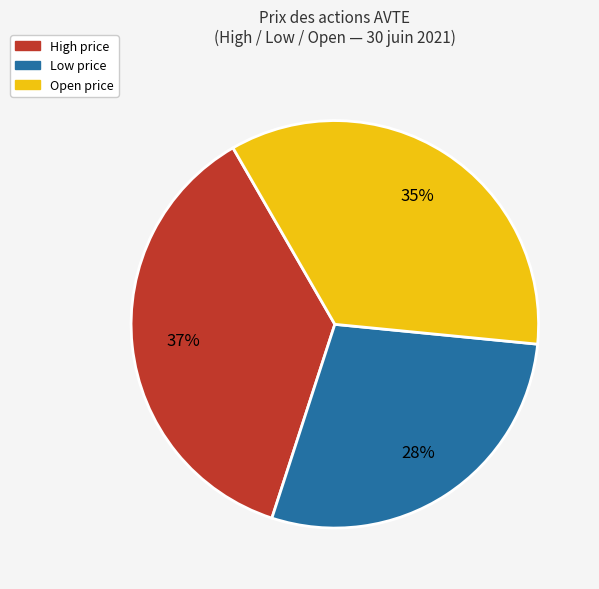

What is the ratio of the value at Low to the value at High?

0.8